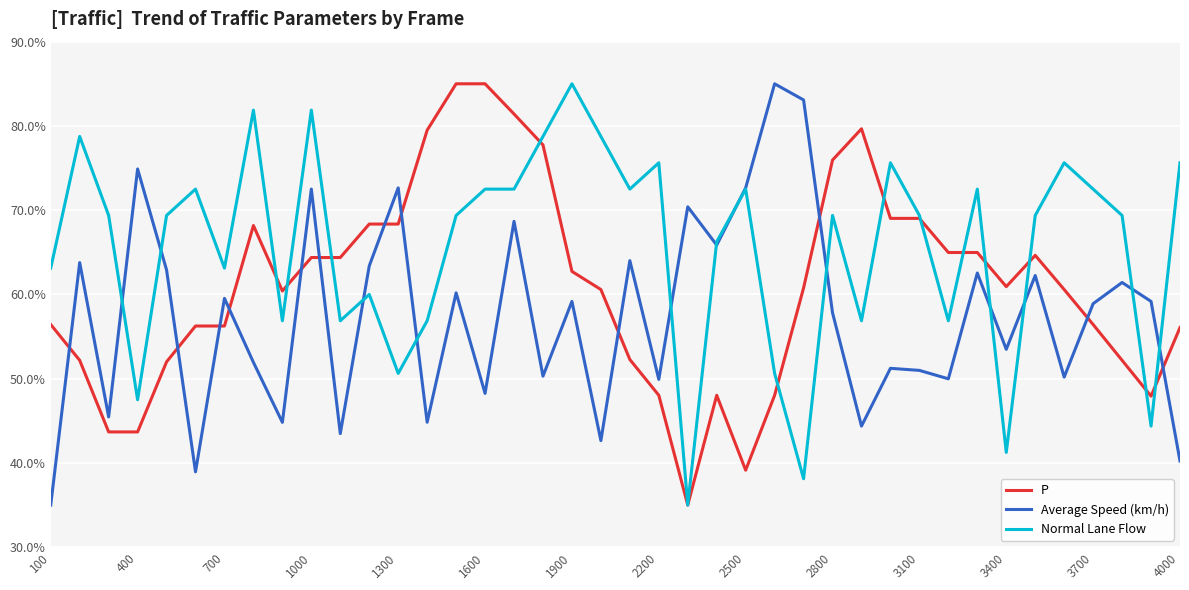

What are all the series names shown in the legend?

P, Average Speed (km/h), Normal Lane Flow